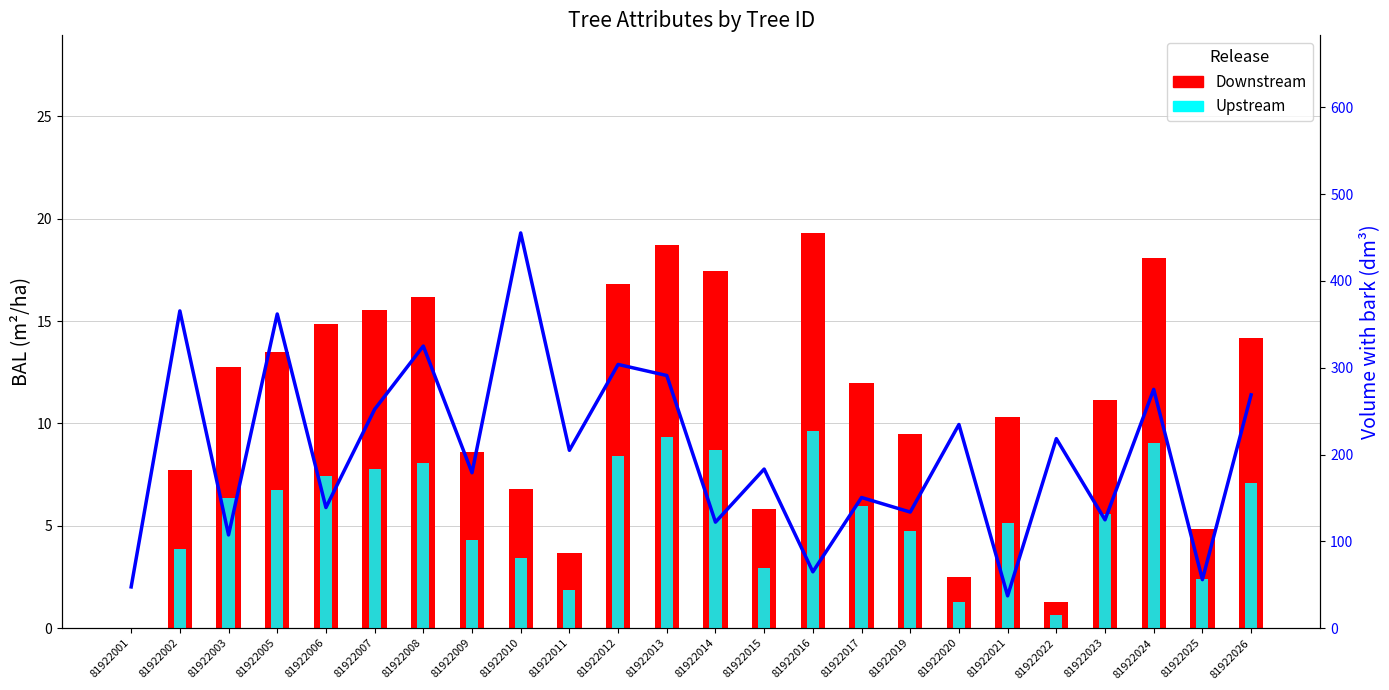

What is the difference between the maximum and minimum values in the bal (Downstream) series?

19.3